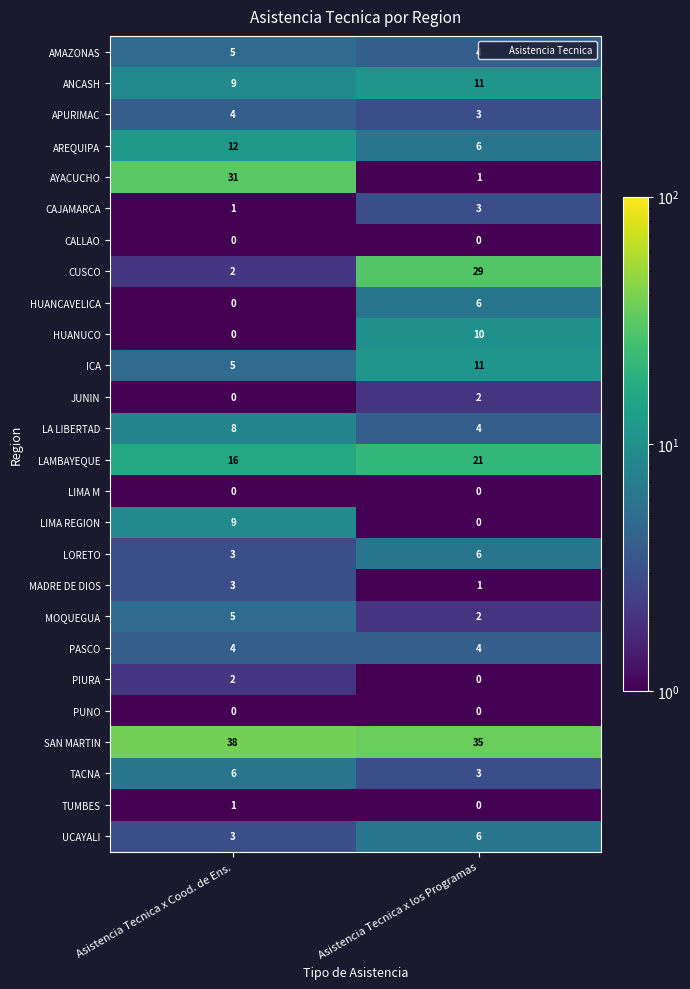

At which label is LIMA REGION closest to 4?

Asistencia Tecnica x los Programas